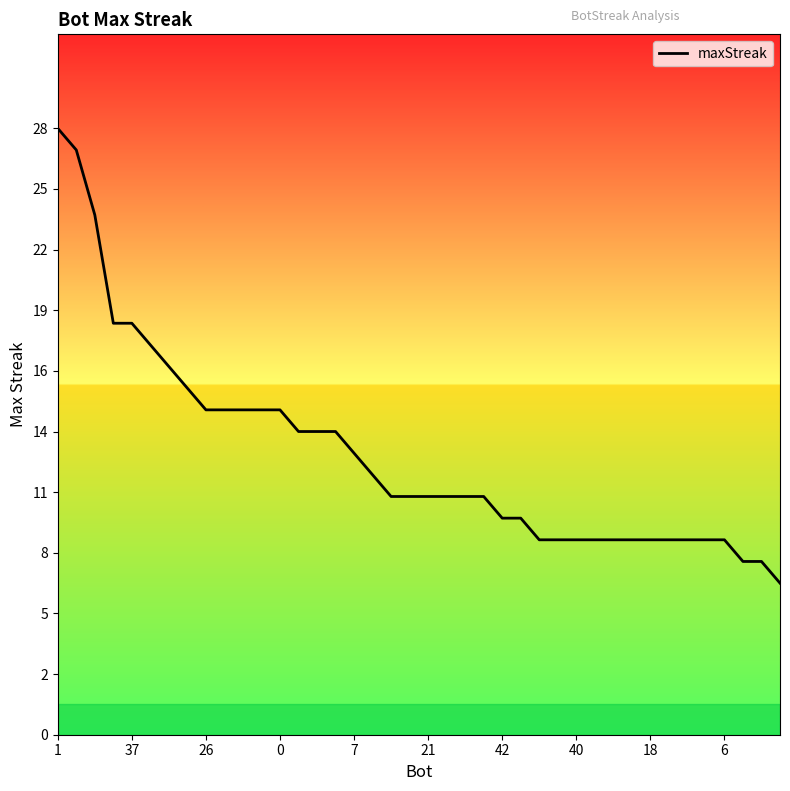

What is the ratio of the value at 39 to the value at 15?

0.5